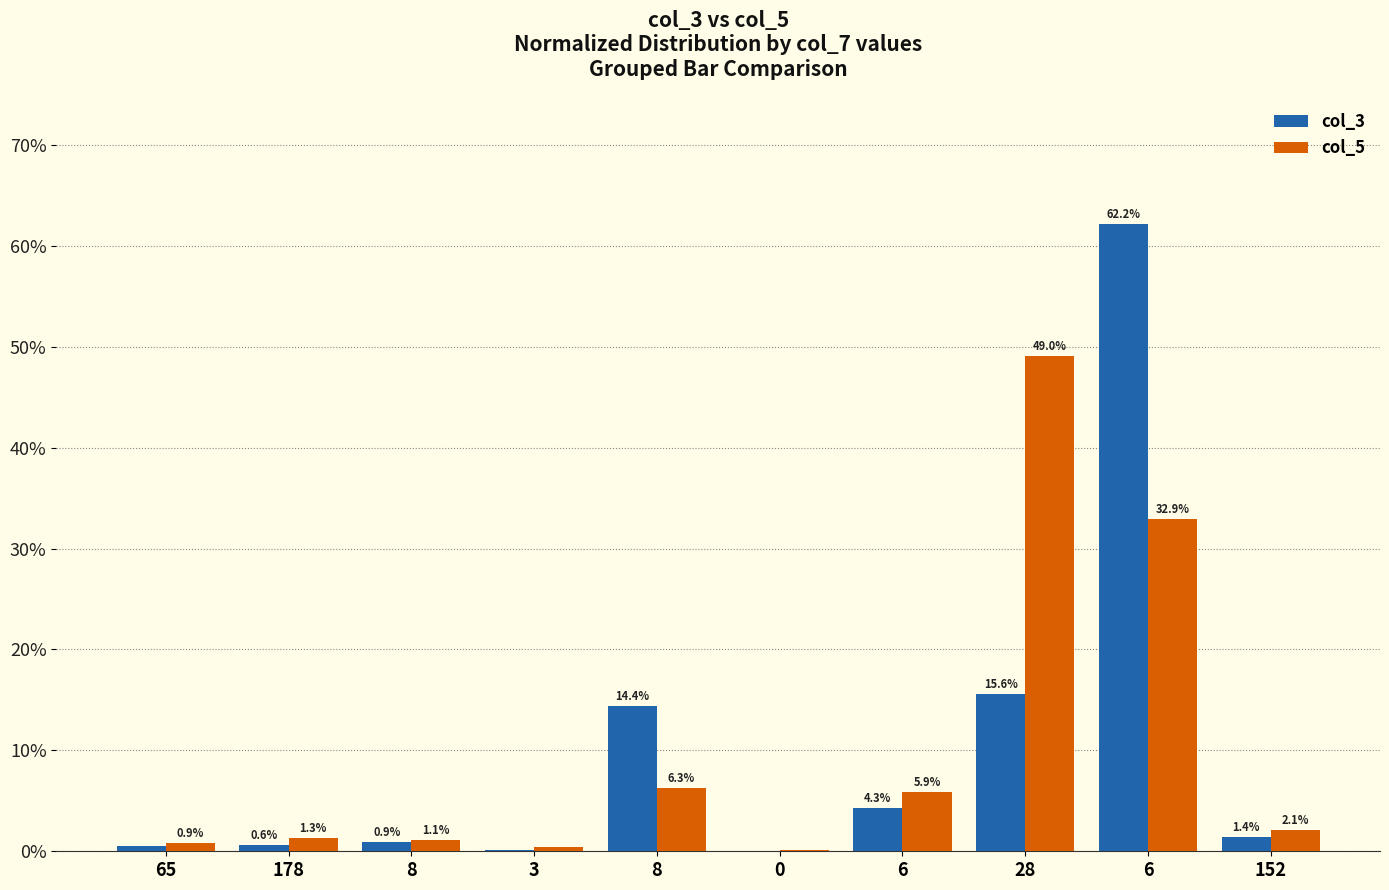

At how many categories does at least one series exceed 54?

1